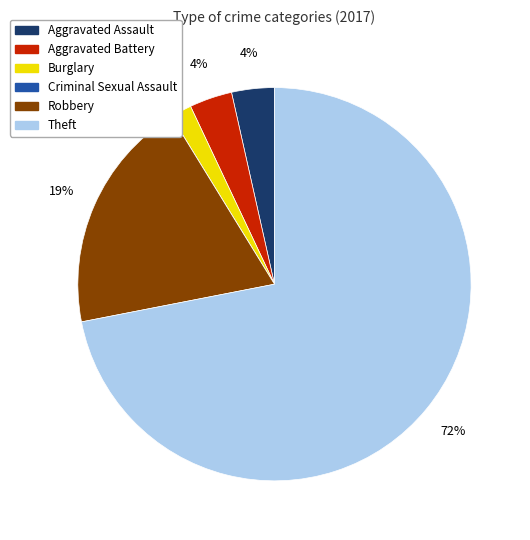

Is the sum of Theft and Robbery greater than half?

Yes